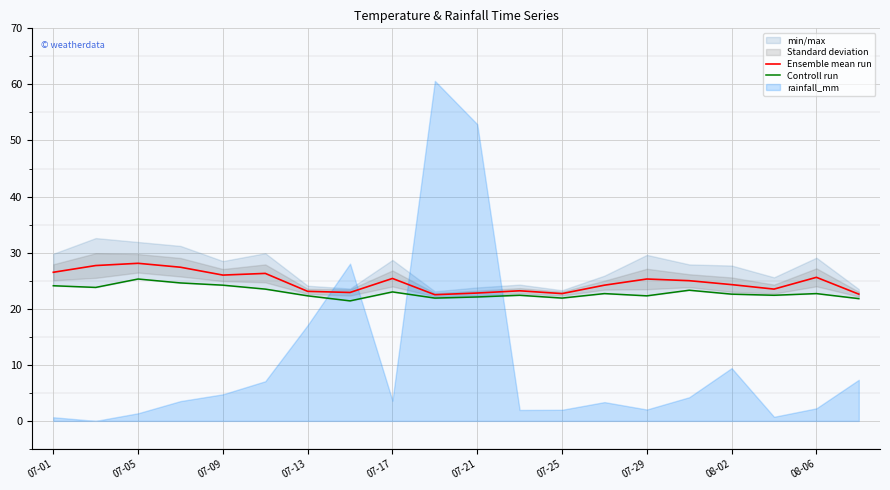

What is the maximum value for Ensemble mean run?

28.1